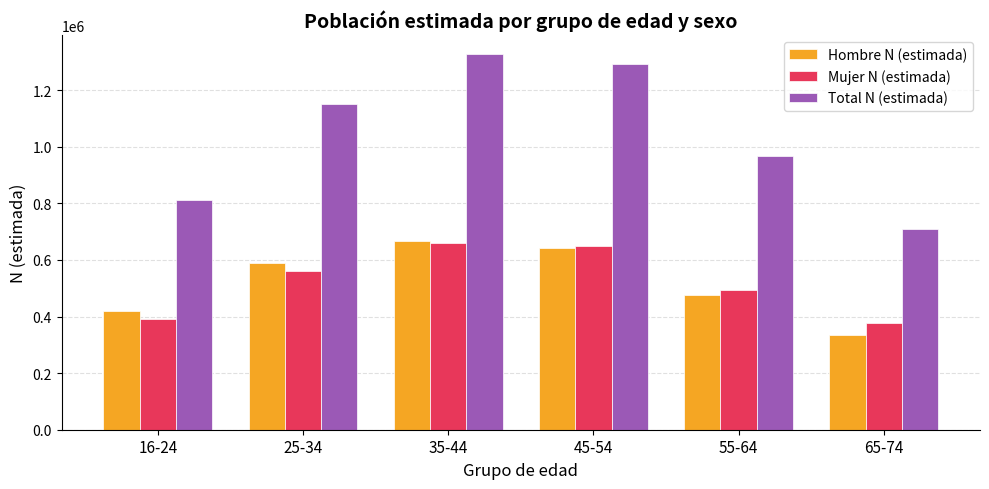

At which category does the chart reach its minimum across all series?

65-74